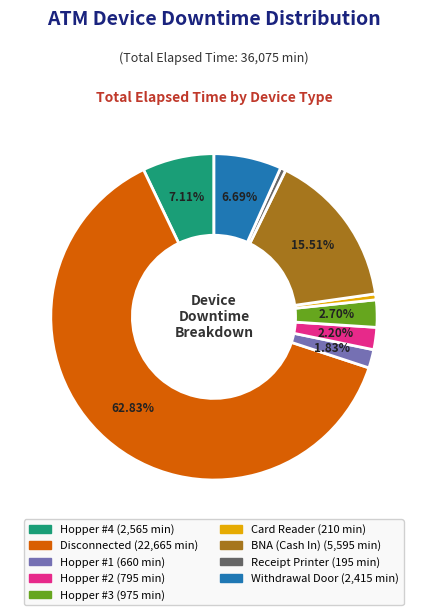

Does any single category account for the majority?

Yes